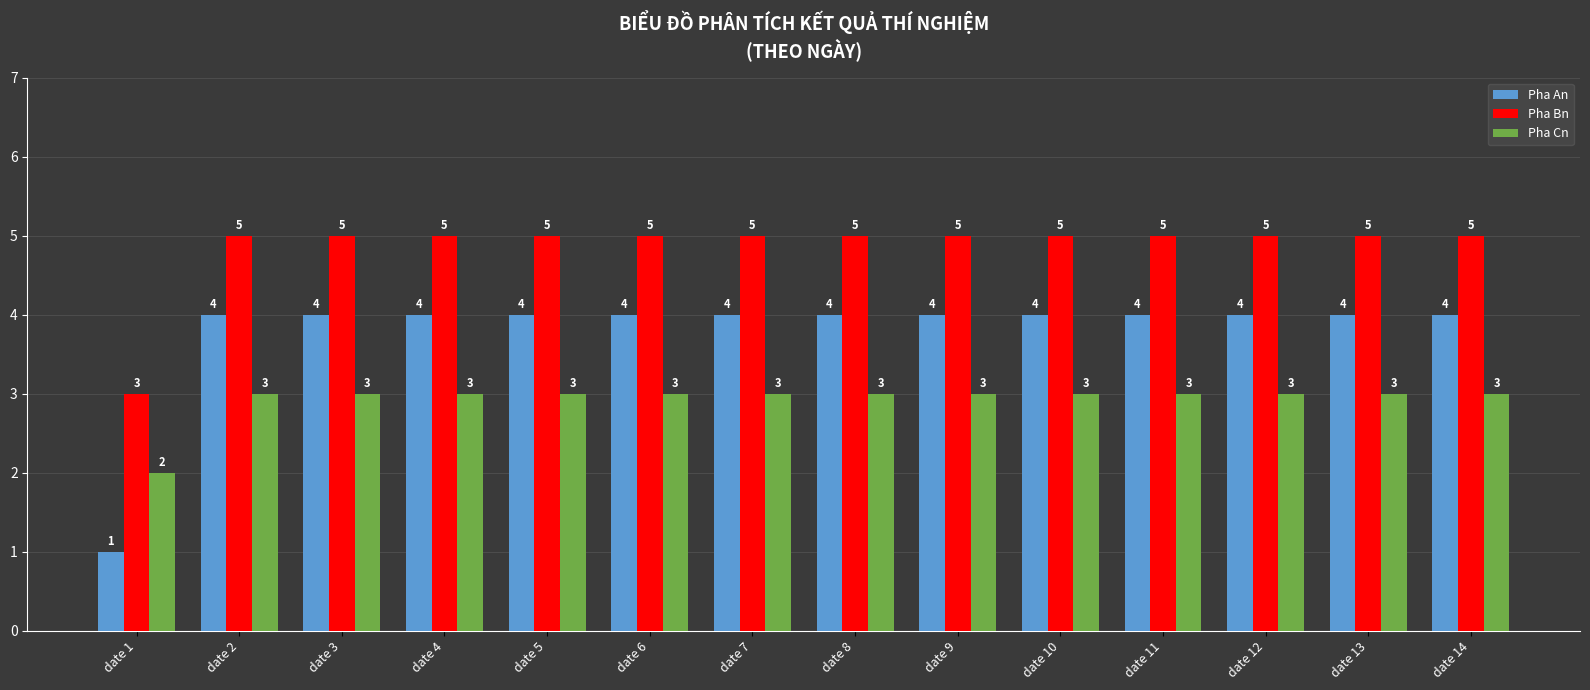

What is the difference between the maximum and minimum values in the Pha An series?

3